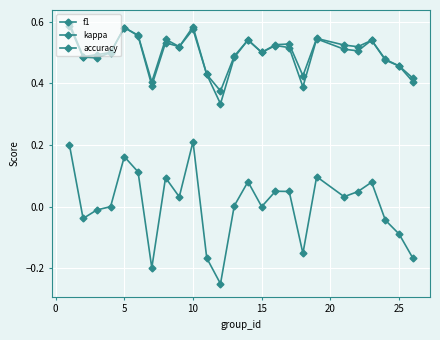

True or false: kappa and f1 intersect in this chart.

False